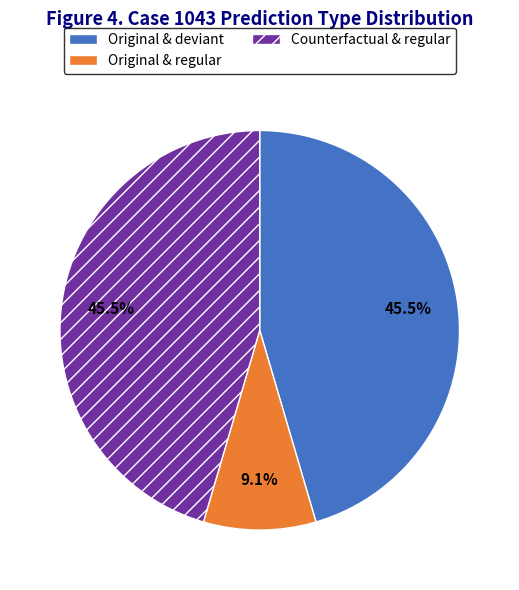

To the nearest percent, what is the average slice percentage?

33%